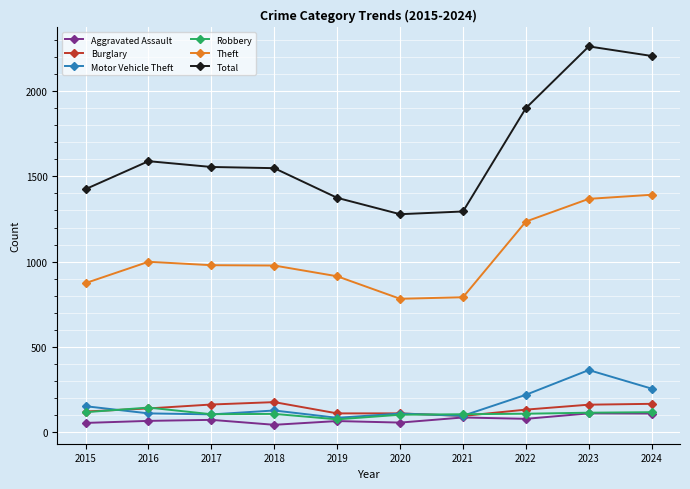

Rank the series by their maximum value, from highest to lowest.

Total, Theft, Motor Vehicle Theft, Burglary, Robbery, Aggravated Assault